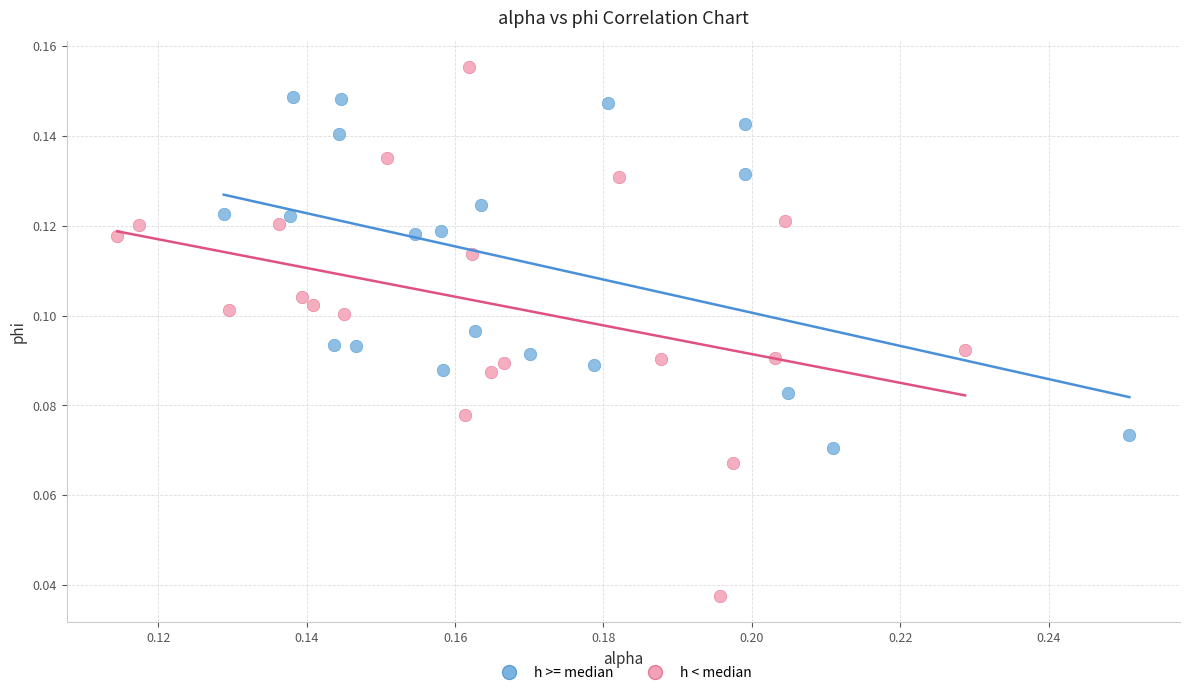

Which series reaches the maximum Y coordinate?

h < median